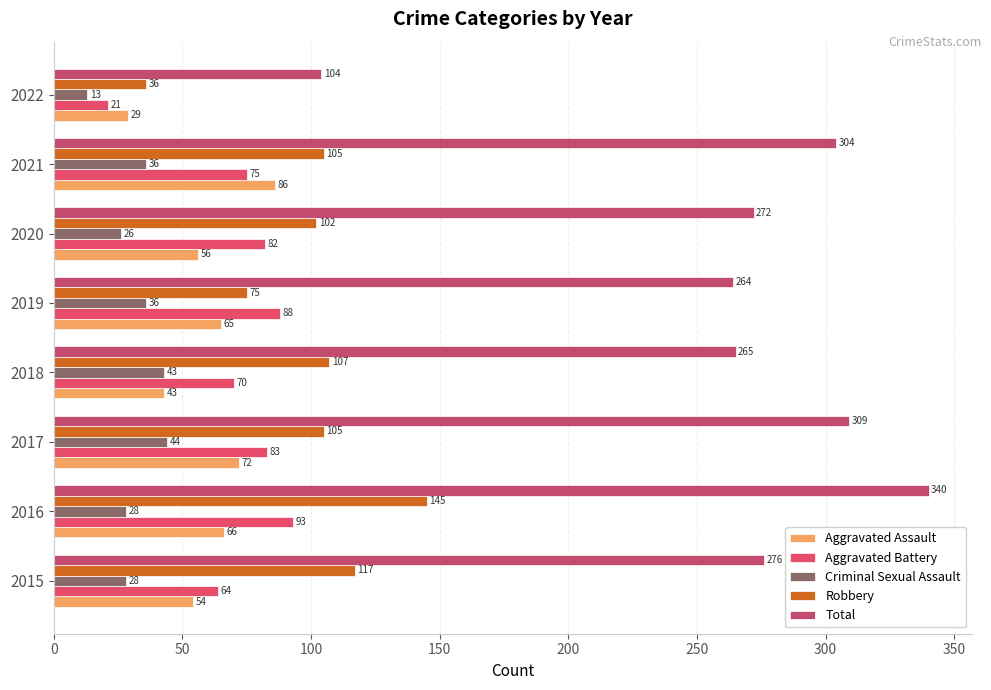

Count the number of categories in the chart.

8